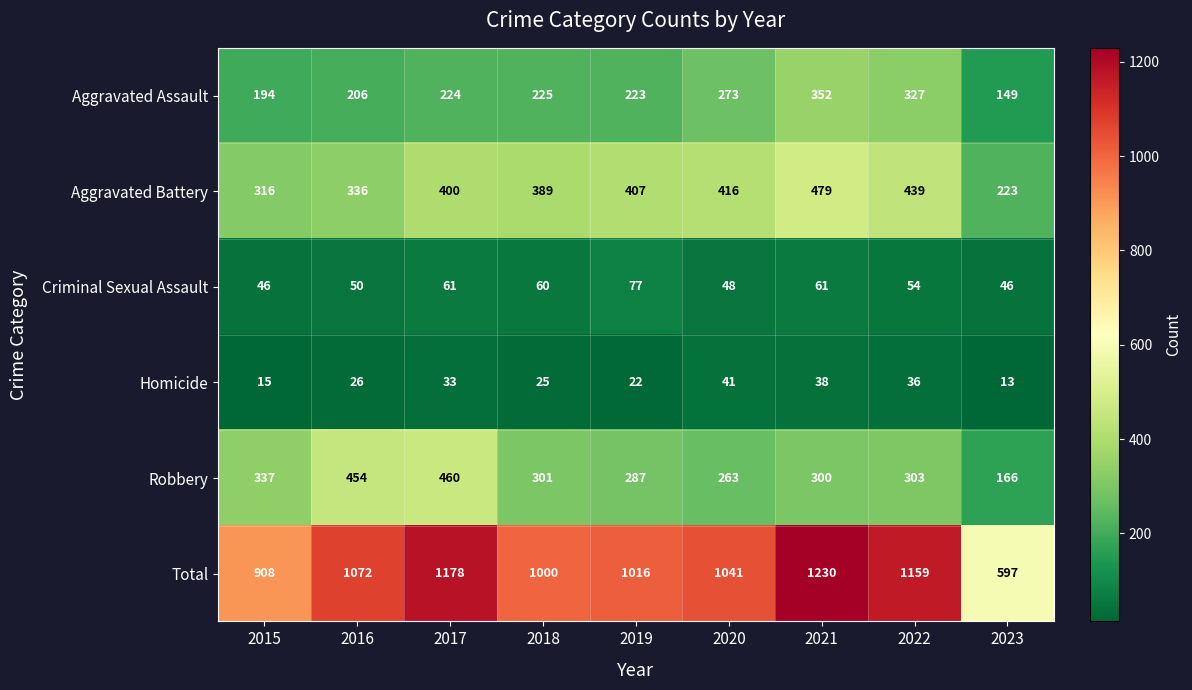

Is it true that Criminal Sexual Assault equals 30 at 2020?

False